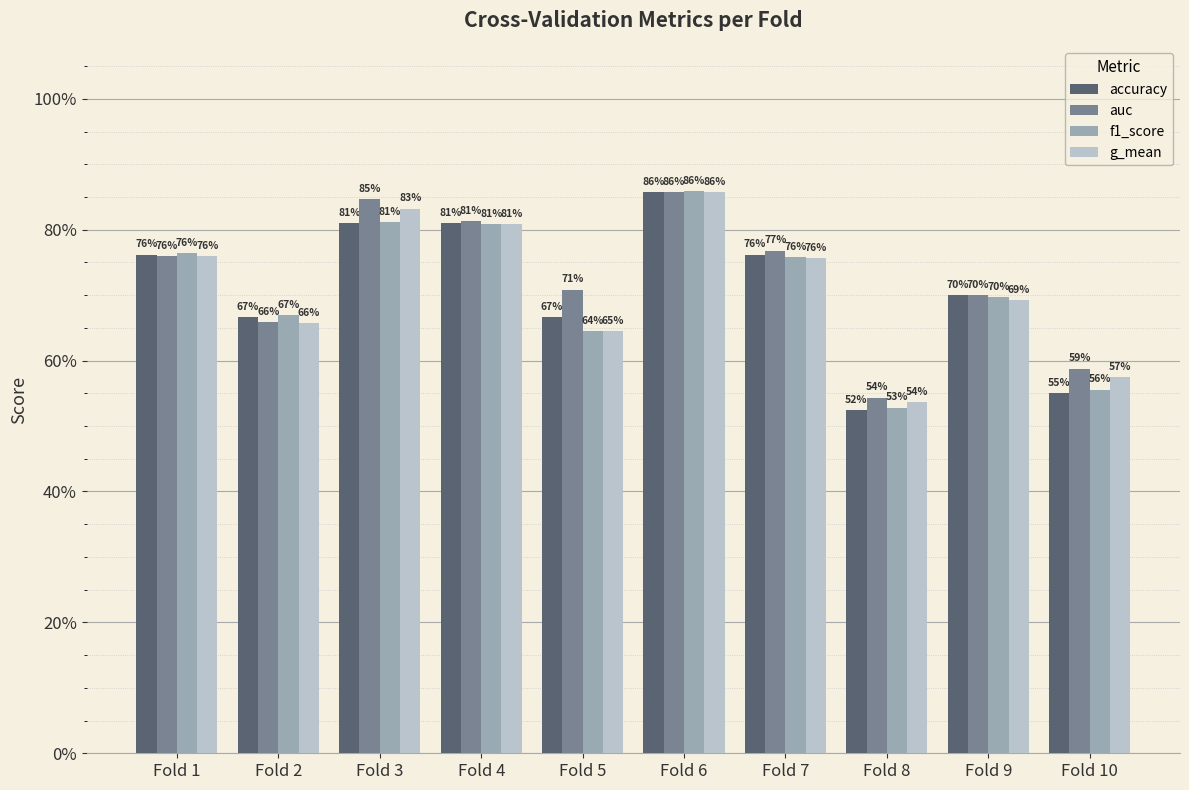

Are the bars grouped side by side (vs. stacked)?

Yes